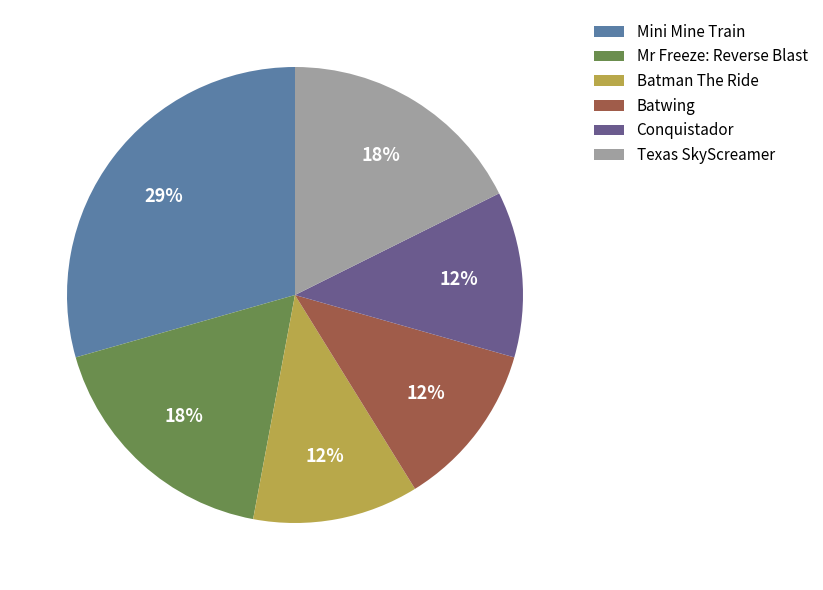

What is the ratio of the value at Batman The Ride to the value at Mini Mine Train?

0.4